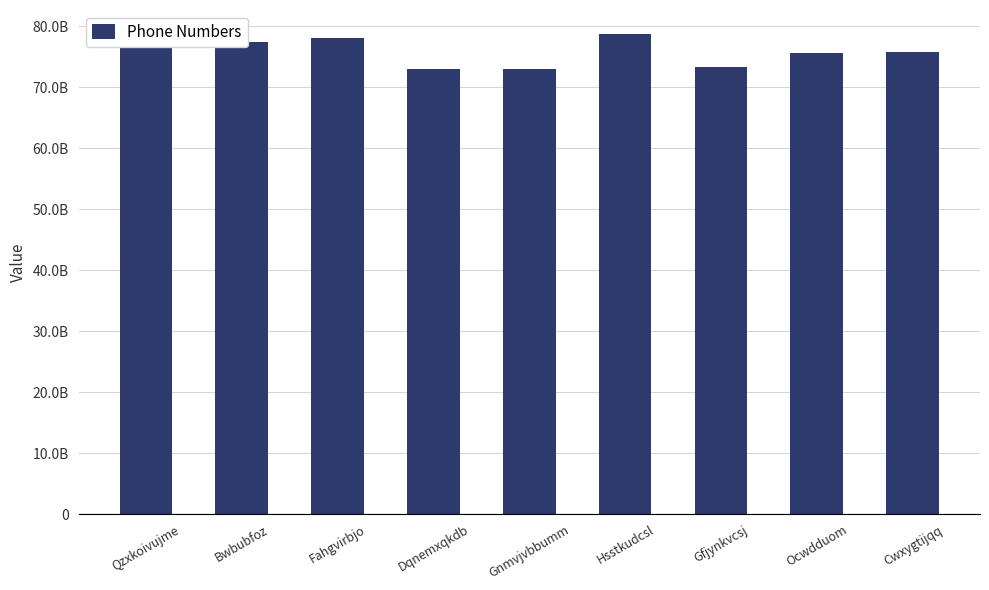

Which has a higher value, Gnmvjvbbumm or Fahgvirbjo?

Fahgvirbjo